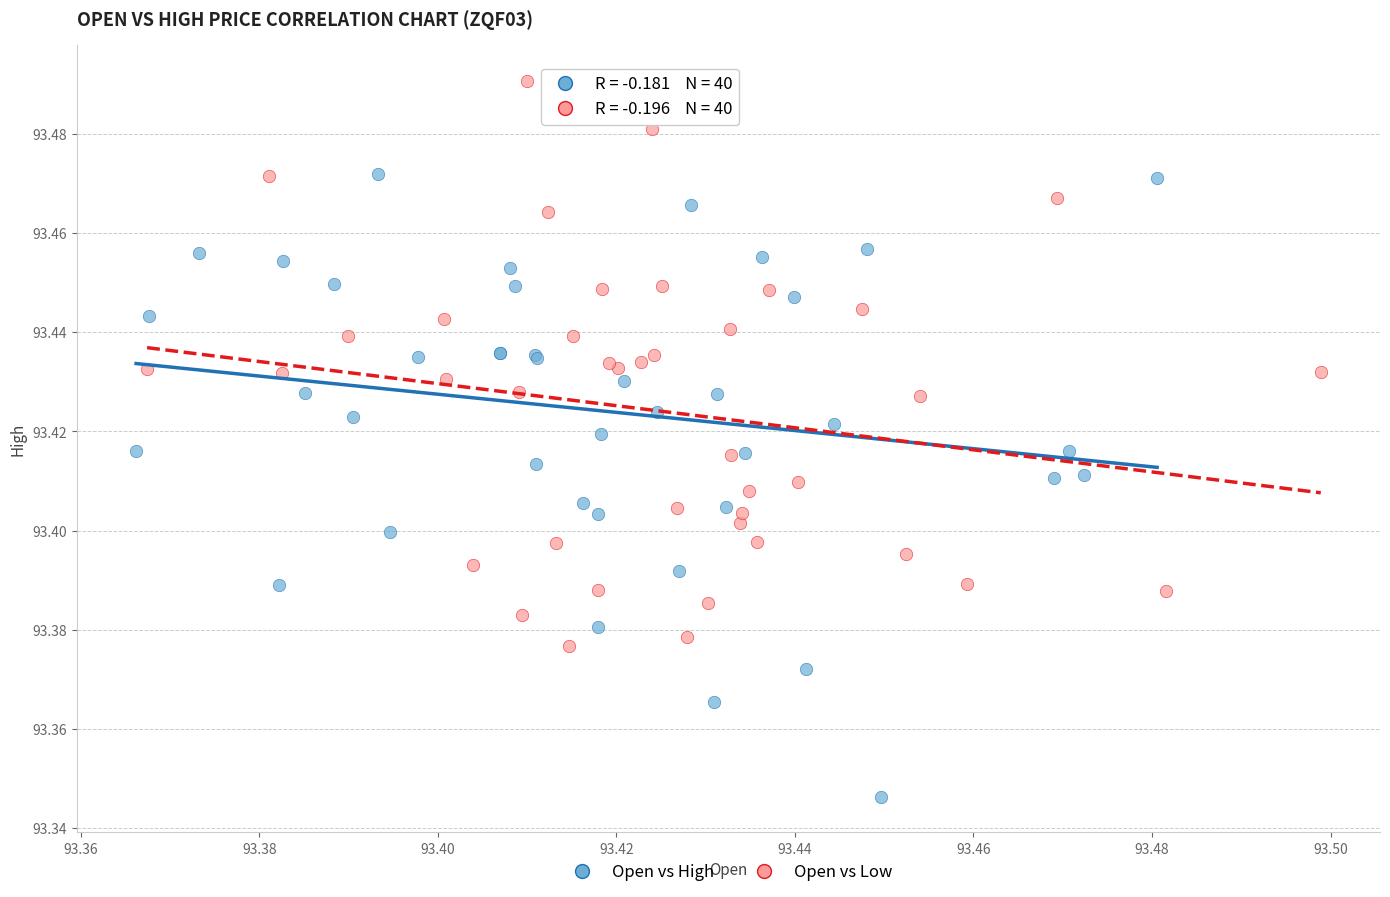

Which series reaches the minimum Y coordinate?

Open vs High